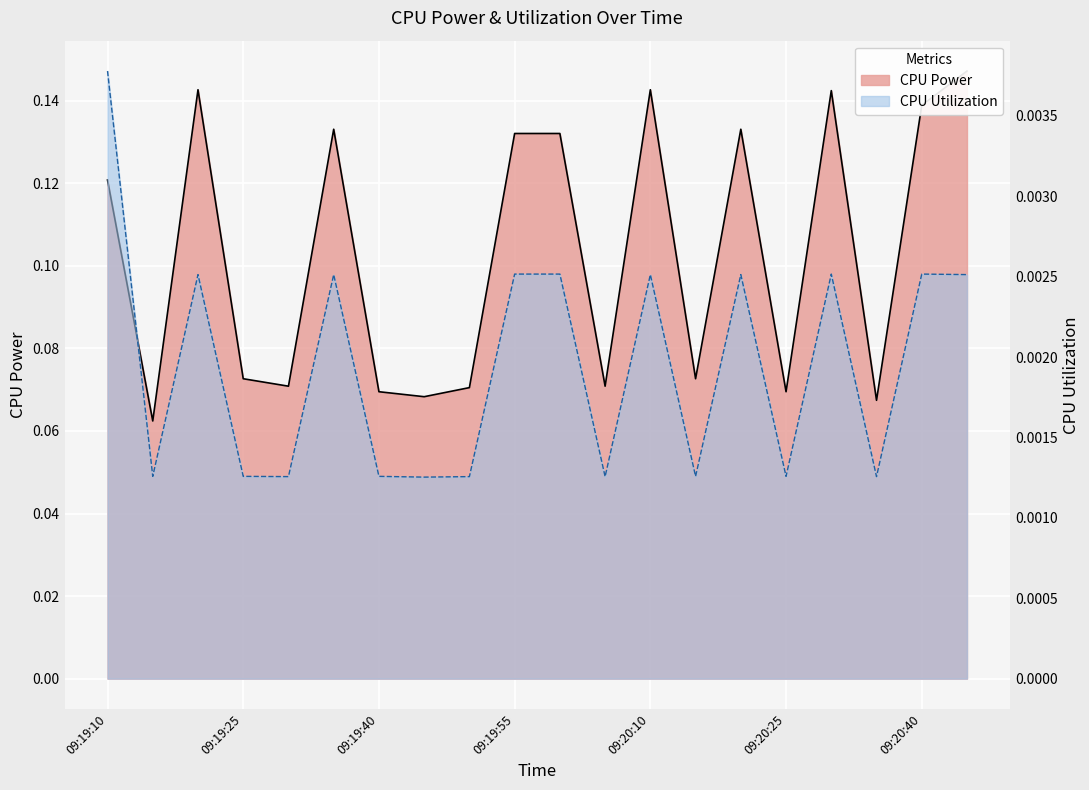

Between 09:20:10 and 09:20:00, which is larger?

09:20:10